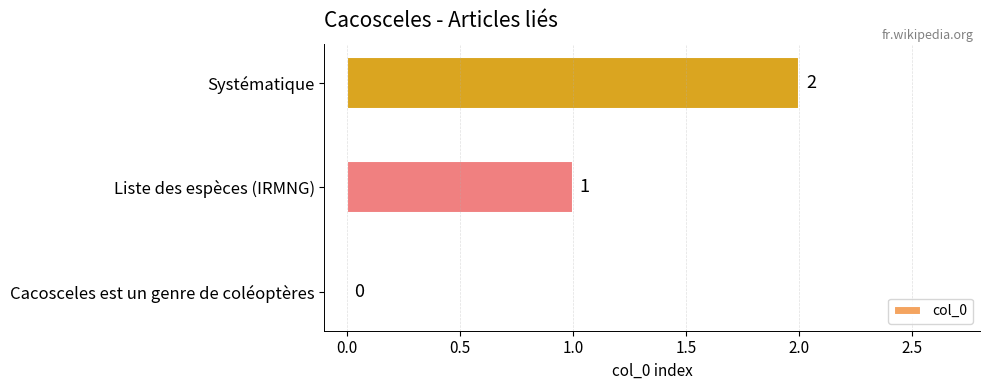

At which category does the chart reach its peak across all series?

Systématique